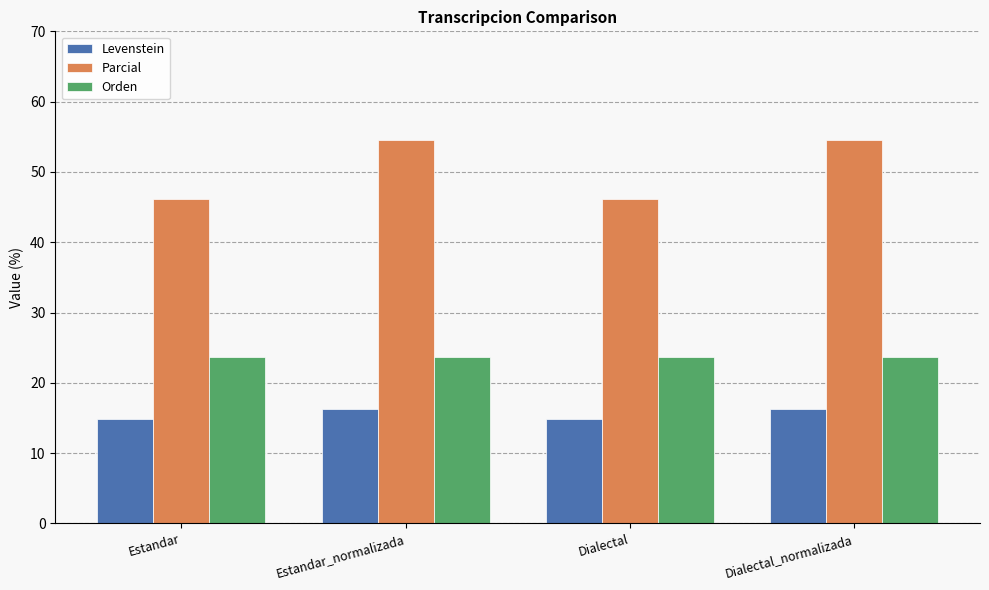

The Orden series shows 23.7 at Dialectal. True or false?

True